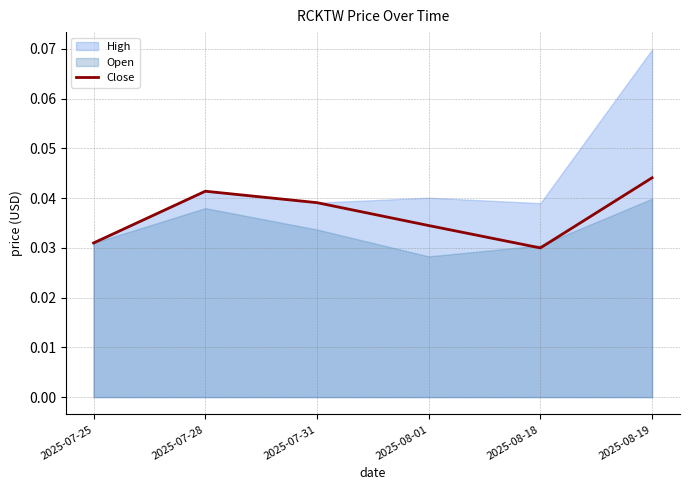

How many interior local peaks (higher than both neighbors) does the data have?

1